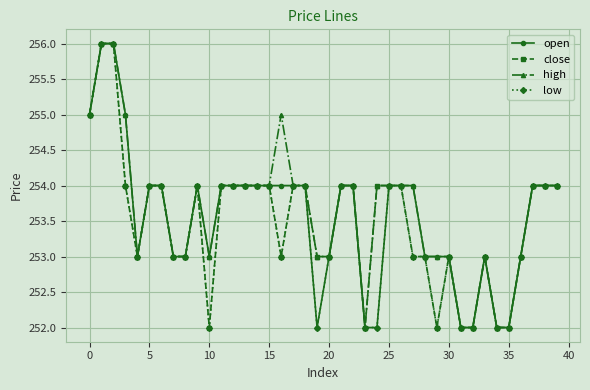

True or false: low has more than 2 points higher than both neighbors.

True